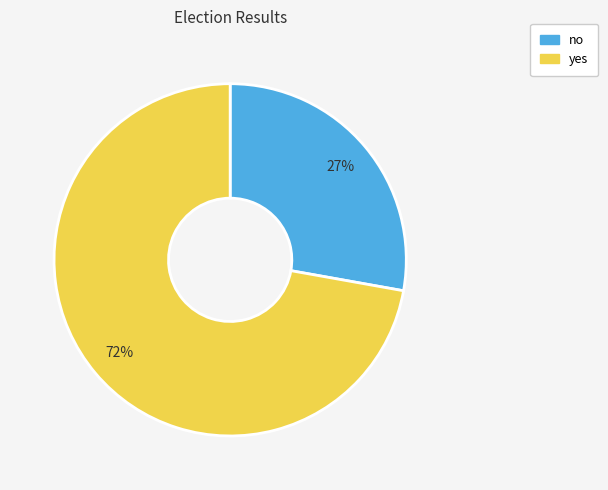

Is there any slice that represents more than half of the pie?

Yes